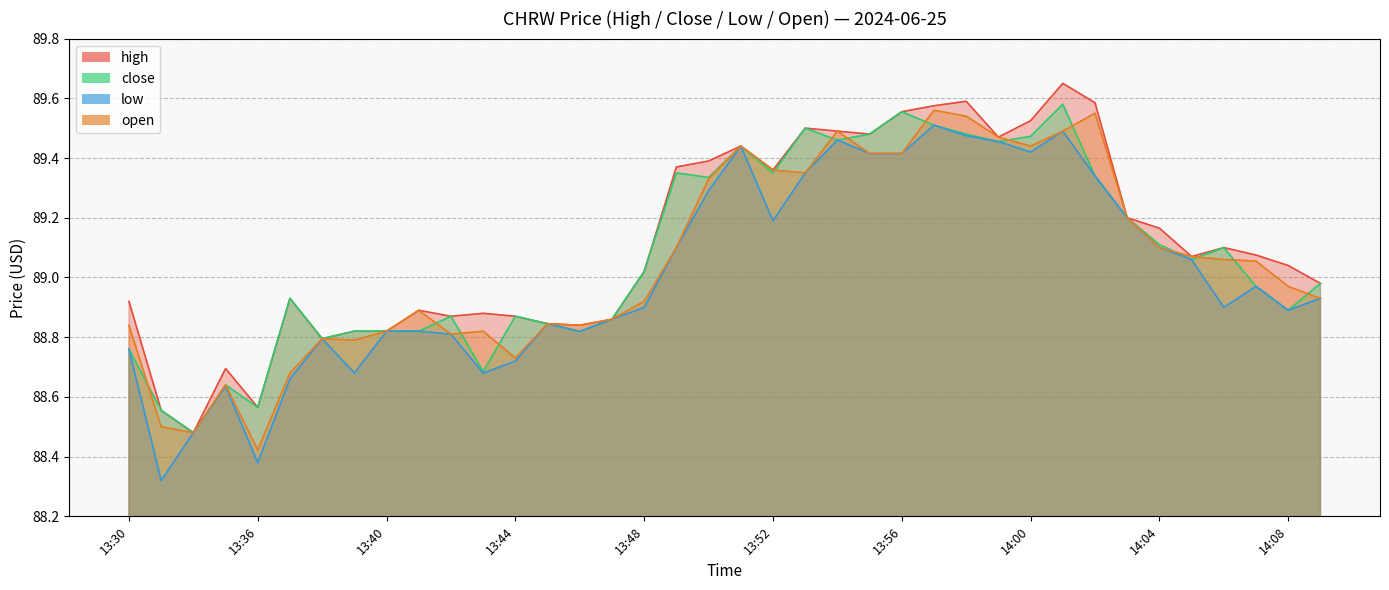

Is it true that high equals 89.4 at 13:50?

True